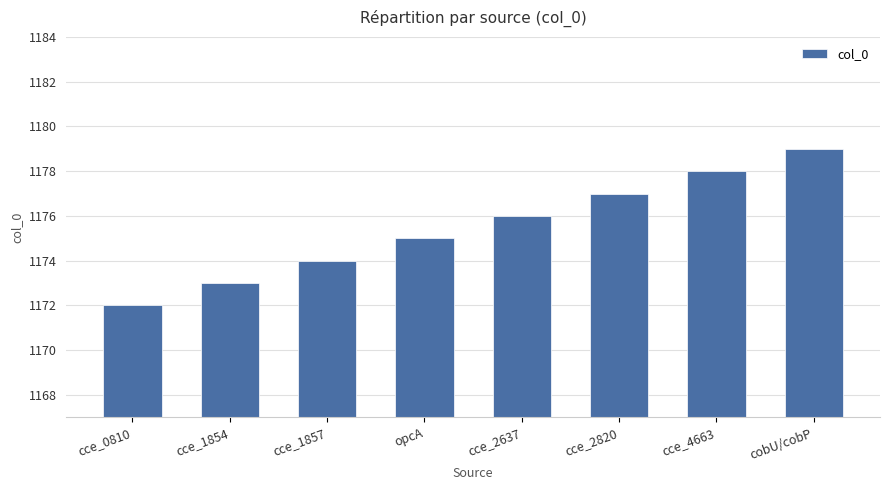

Which label corresponds to the smallest value in the chart?

cce_0810